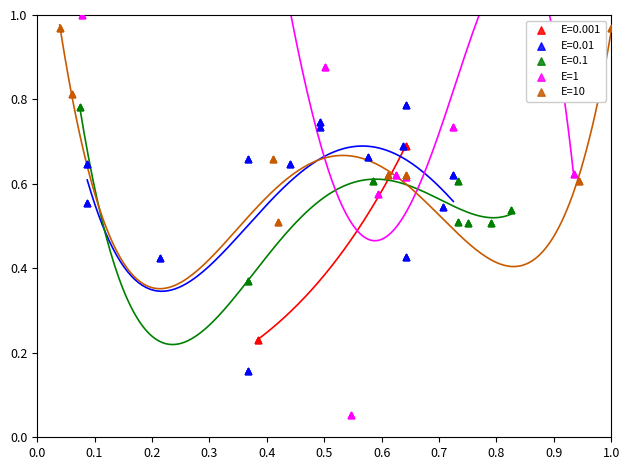

Which series reaches the maximum Y coordinate?

E=1